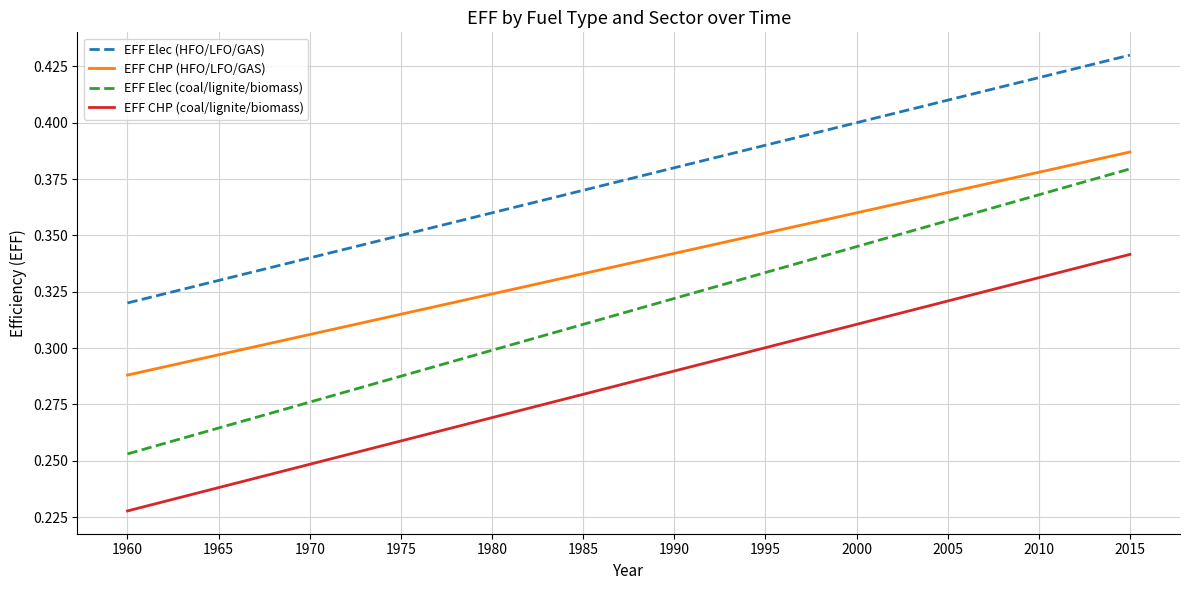

List the labels in order of EFF Elec (coal/lignite/biomass) value, largest first.

2015, 2010, 2005, 2000, 1995, 1990, 1985, 1980, 1975, 1970, 1965, 1960